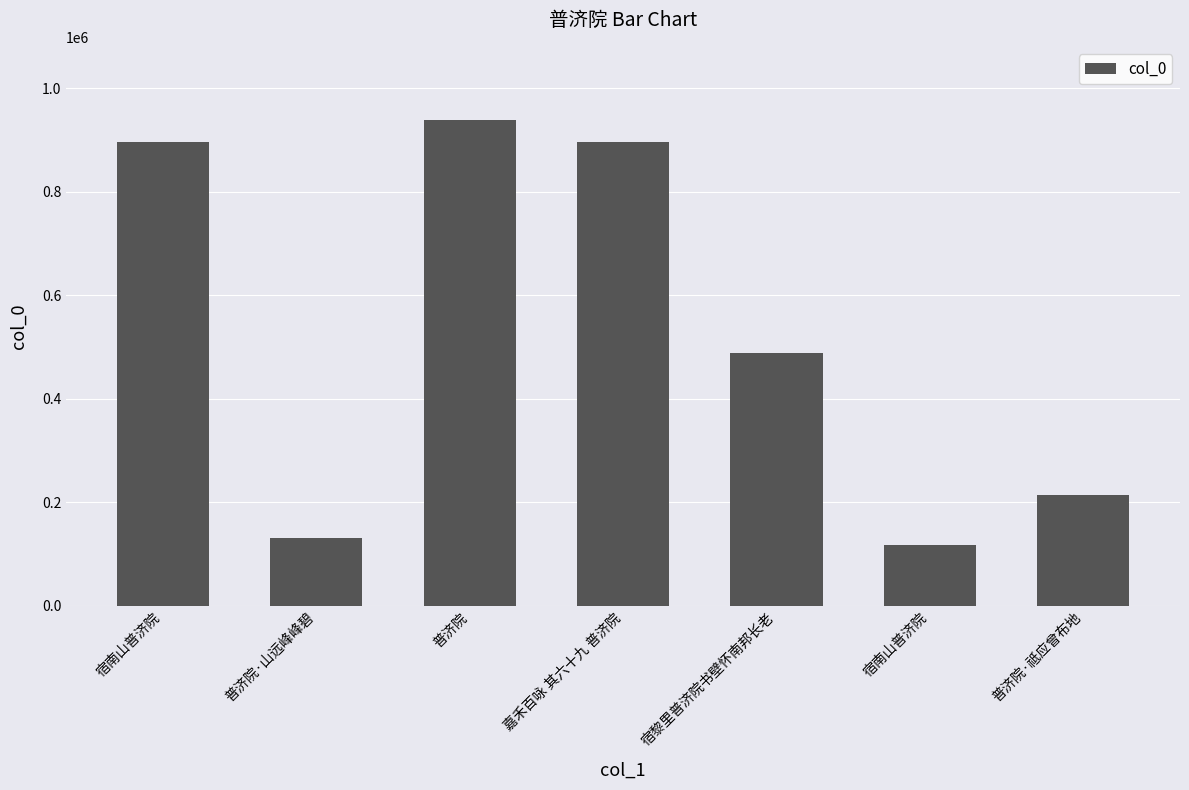

Reading left to right, list all the values displayed in this chart.

896594	131924	939516	896114	489443	117069	213493